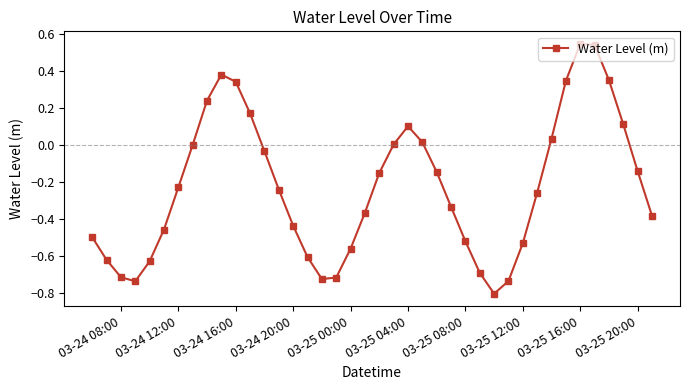

What is the minimum value shown in the chart?

-0.8